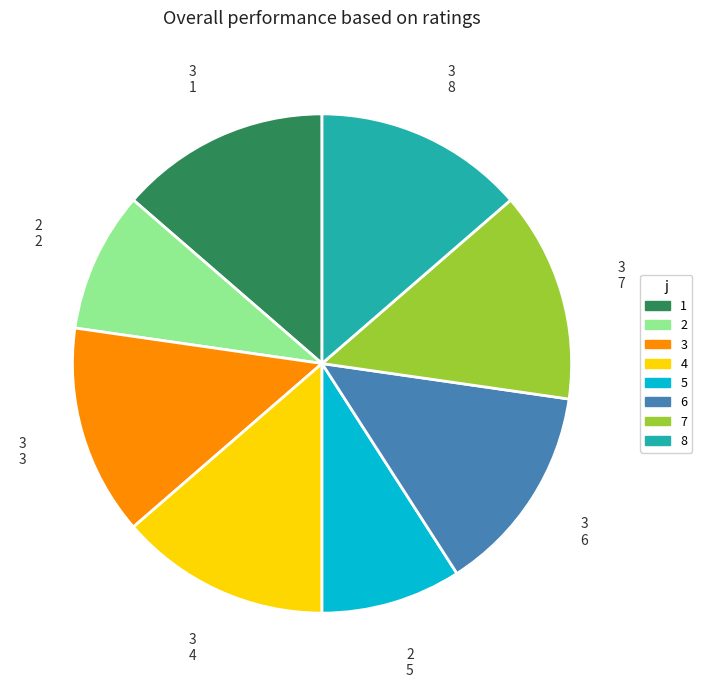

Do 7 and 5 together represent more than half of the pie?

No